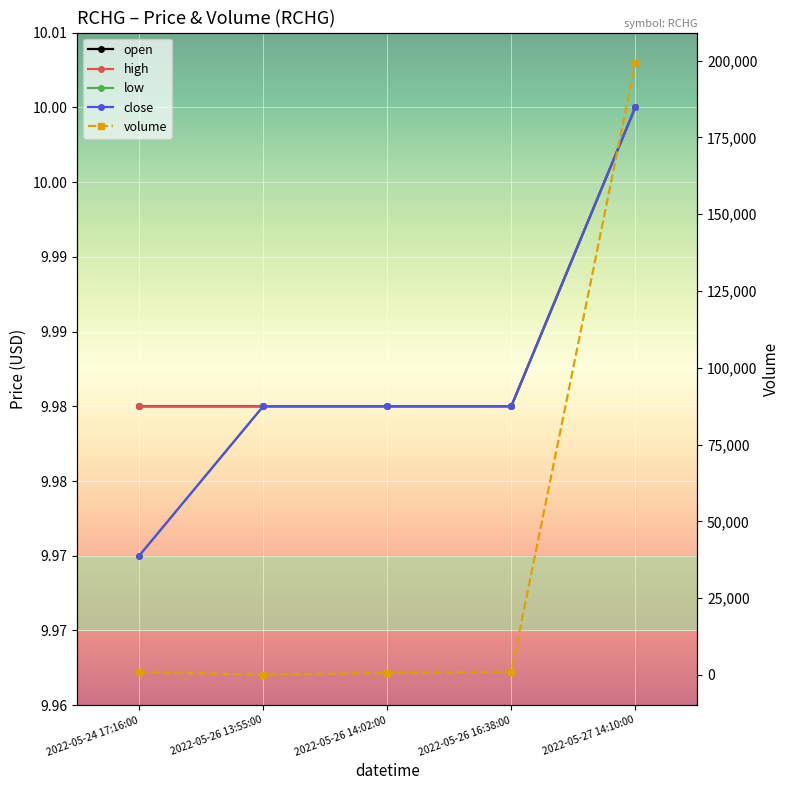

What is the sum of all close values?

49.9